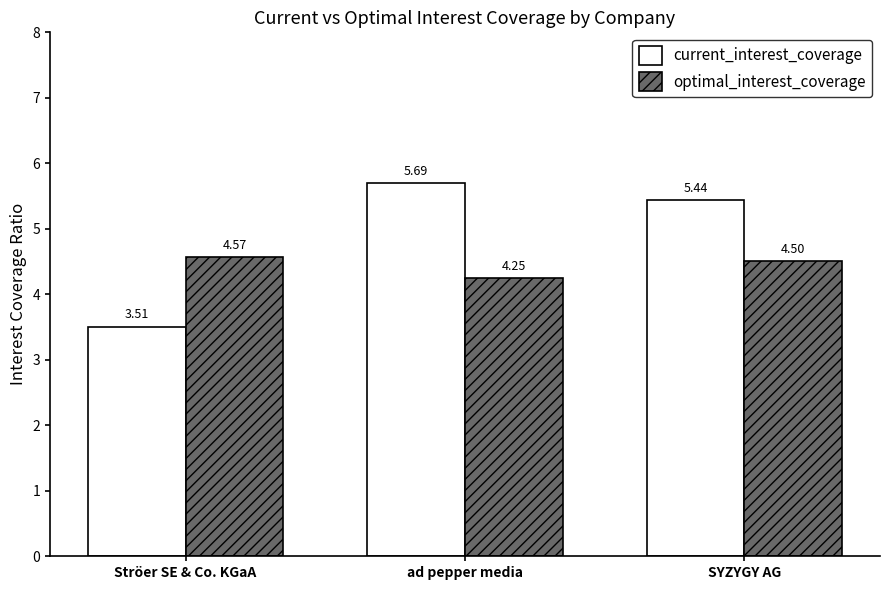

Which series has the widest spread of values?

current_interest_coverage